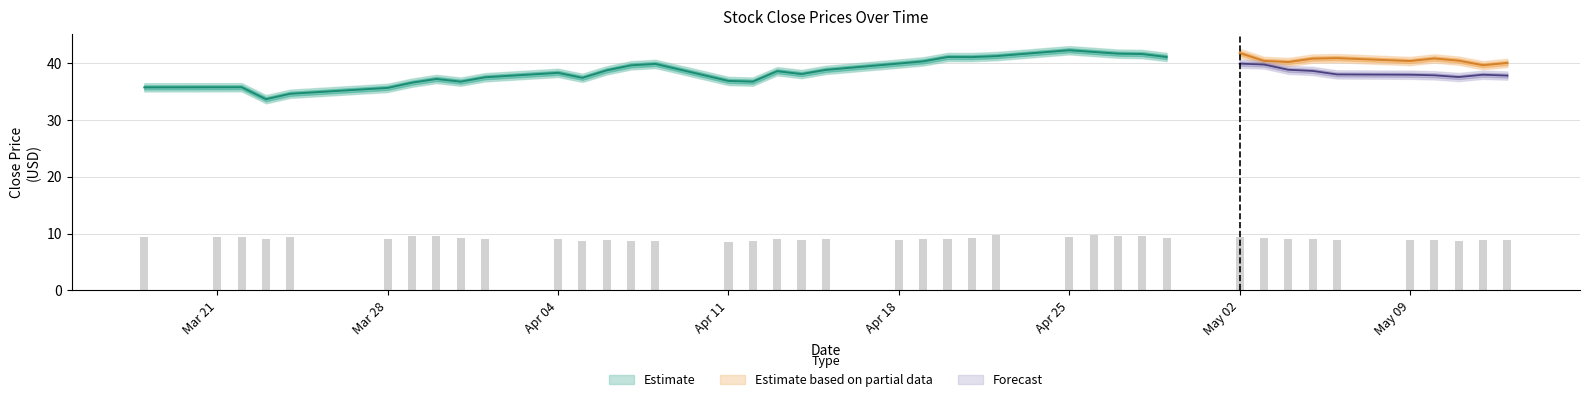

At which label does the data first exceed 9?

Mar 21